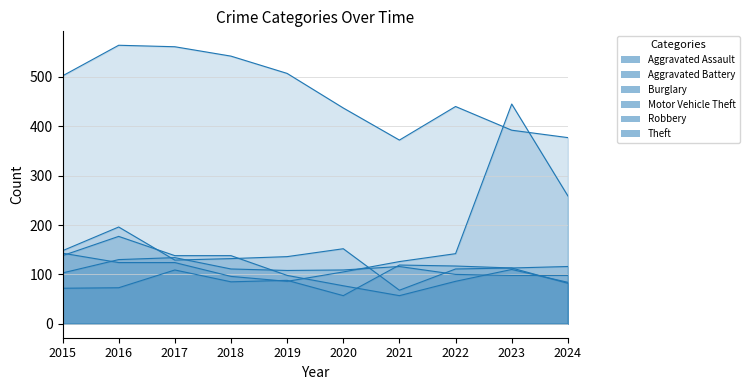

Is it true that Robbery equals 226 at 2017?

False